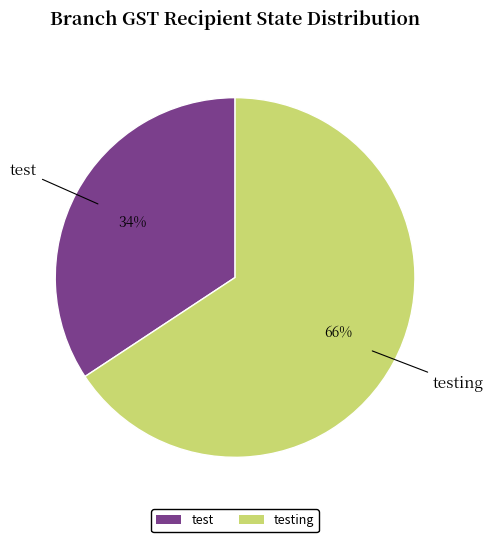

Rank the categories by value from highest to lowest.

testing, test